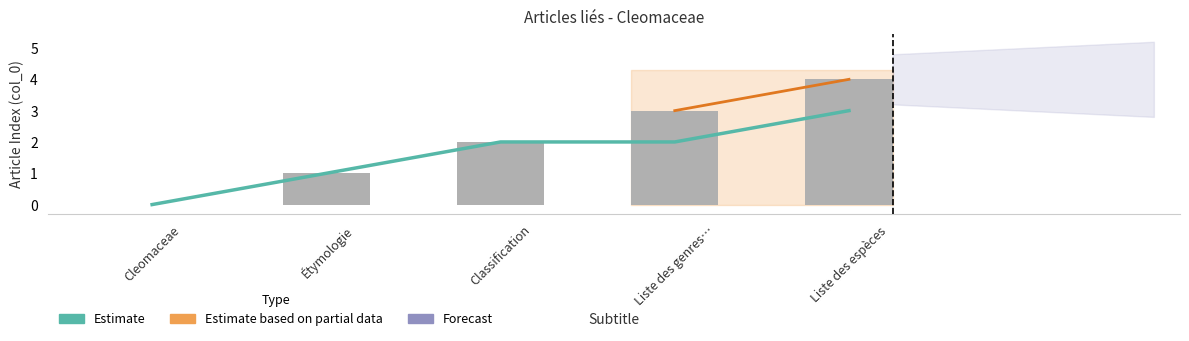

The value of col_0 at Étymologie is 1. True or false?

True